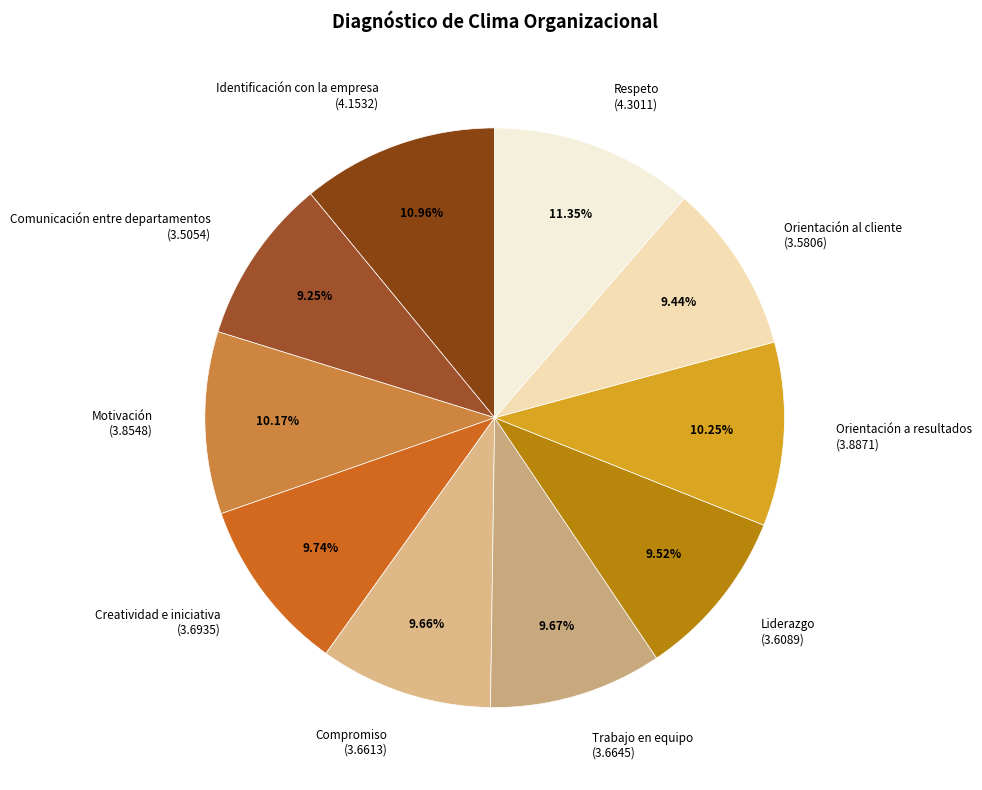

Count the number of slices in the pie.

10